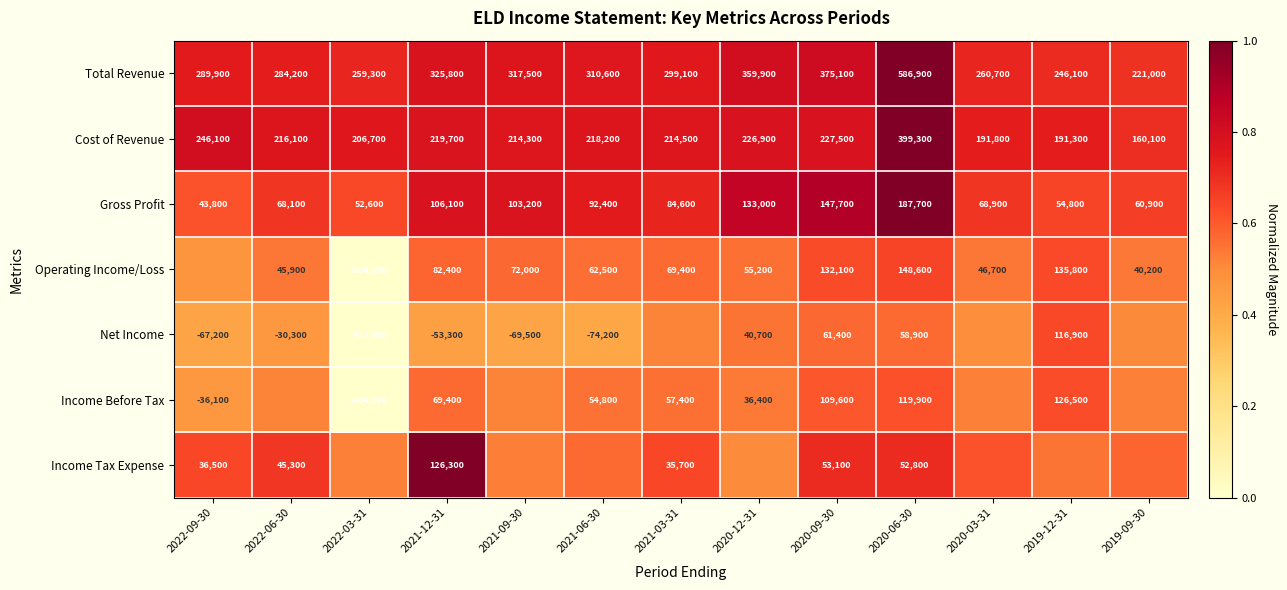

Which category has the highest value across all series?

2020-06-30